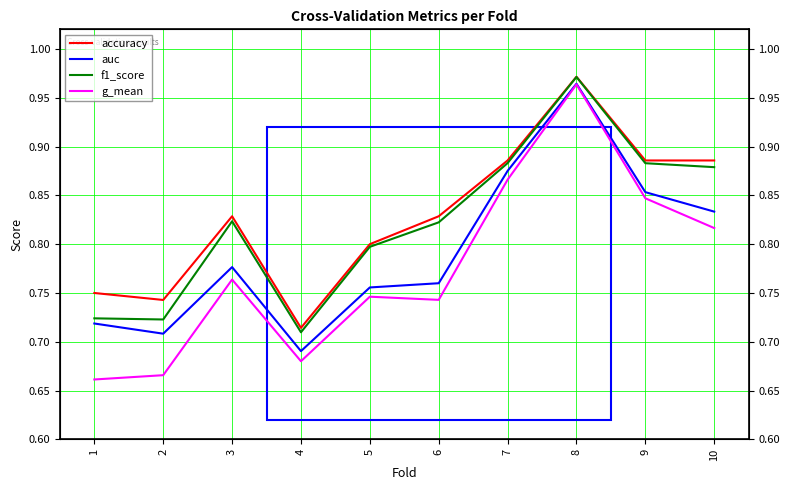

Count the number of data series in this chart.

4